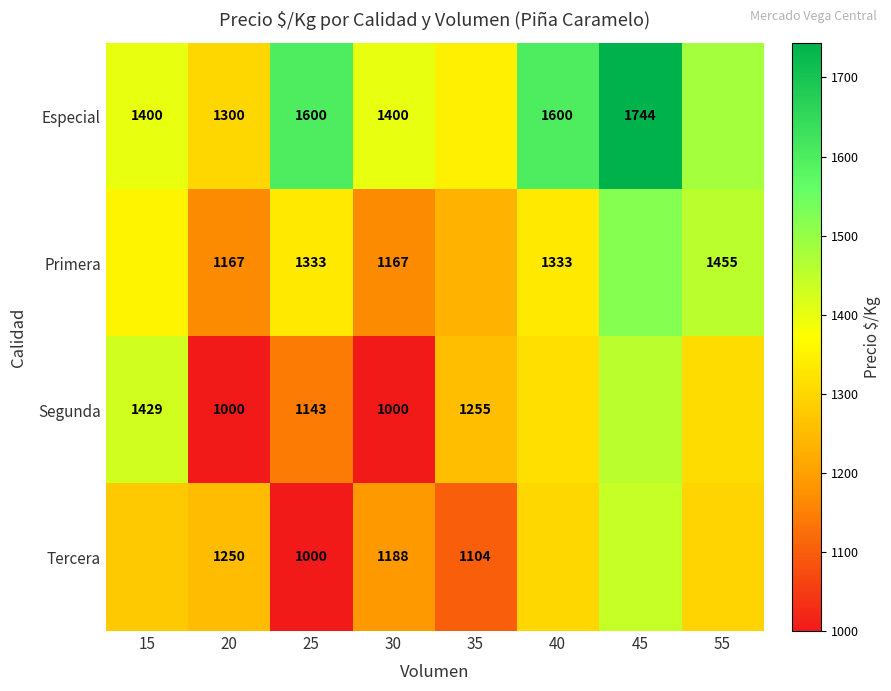

What is the difference between the Tercera values at 25 and 45?

439.8